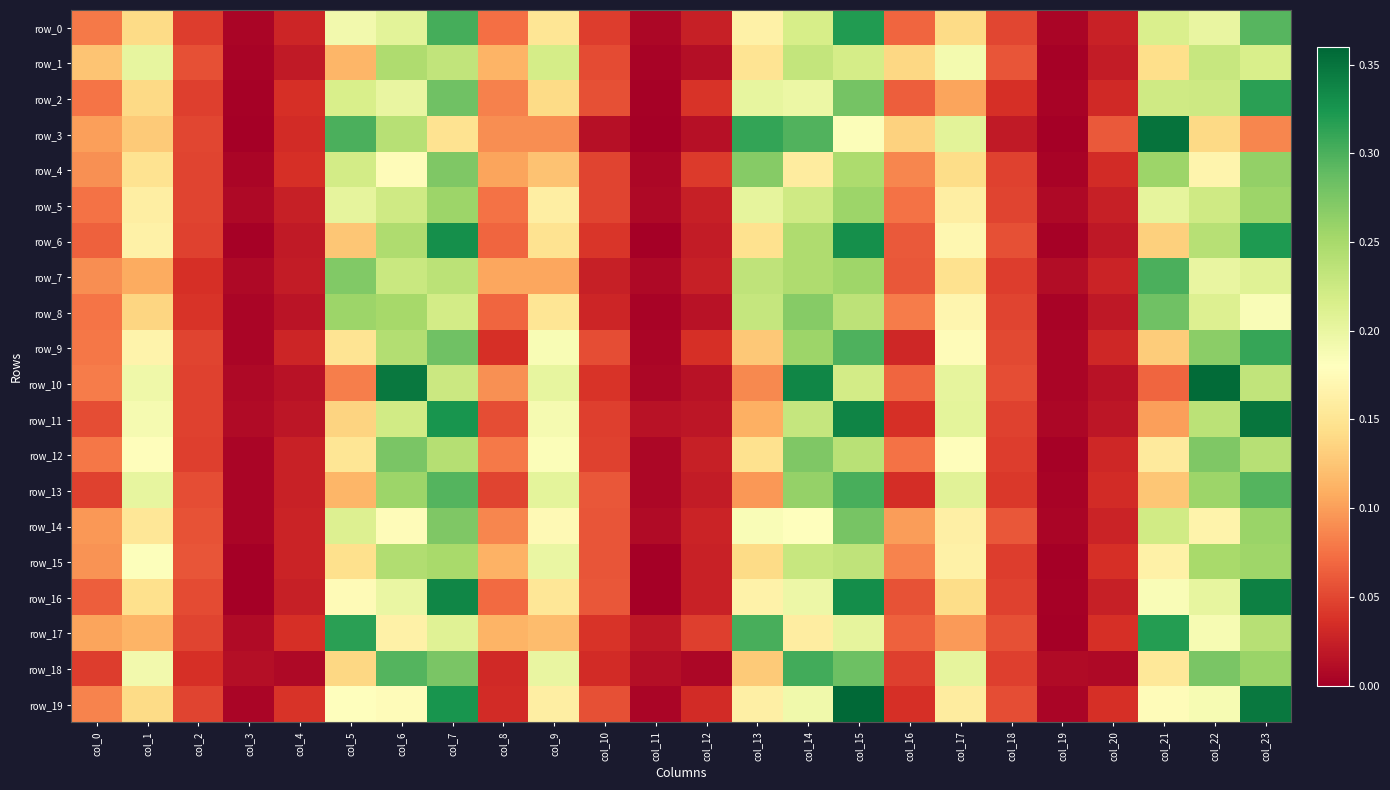

What is the difference between the row_10 values at col_22 and col_9?

0.2